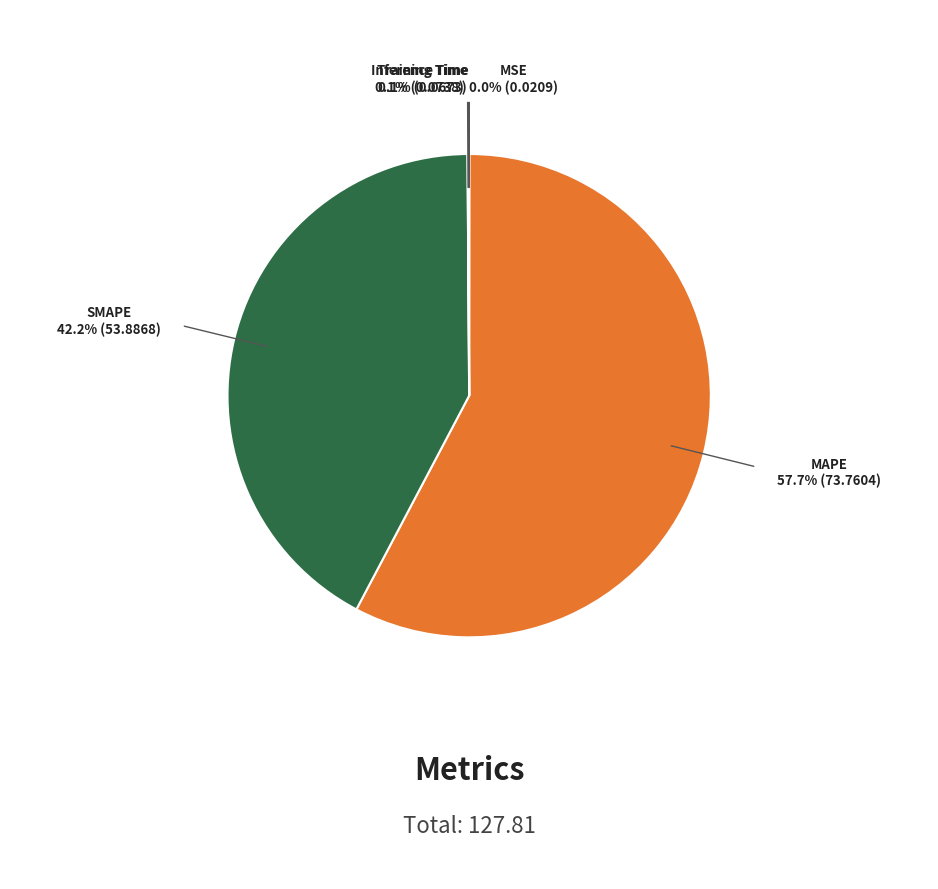

Which slice is the largest?

MAPE